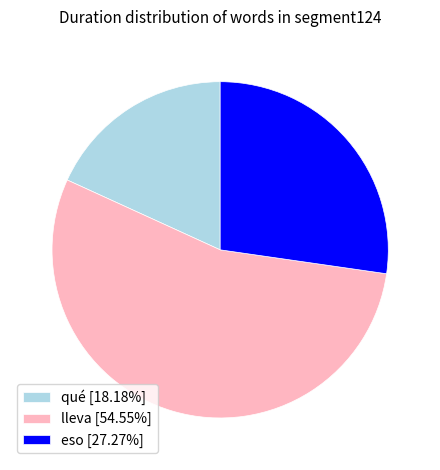

Is there a majority slice in this chart?

Yes